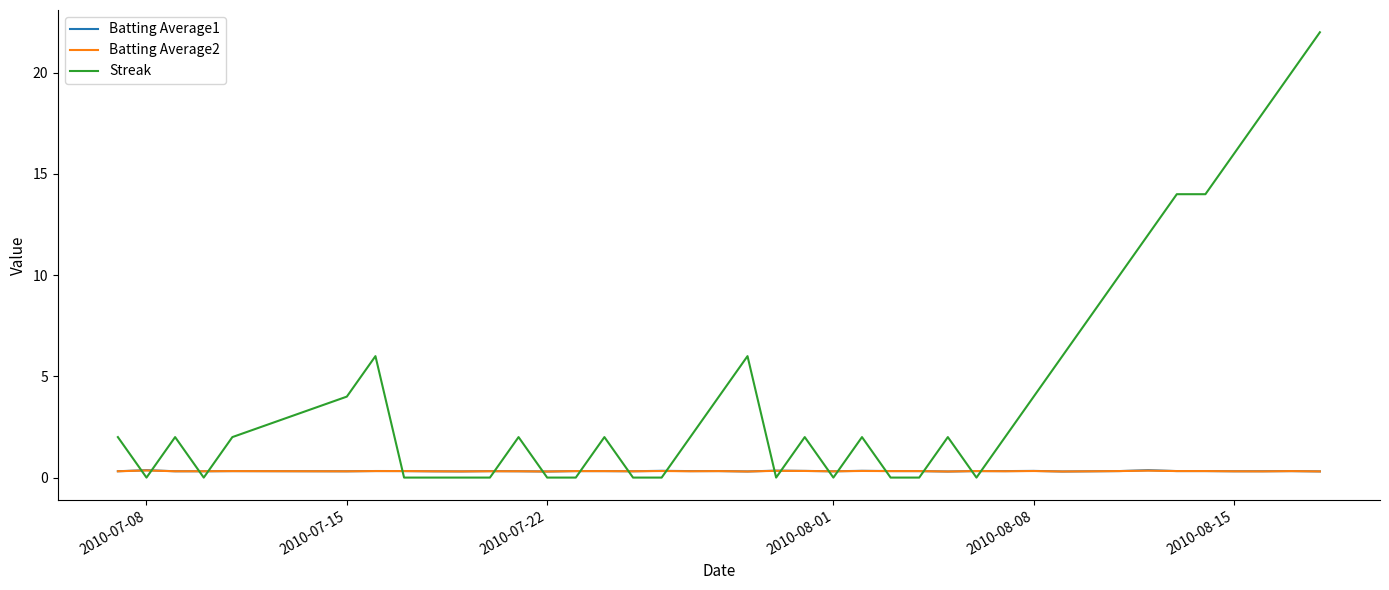

Which series has the largest total across all categories?

Streak